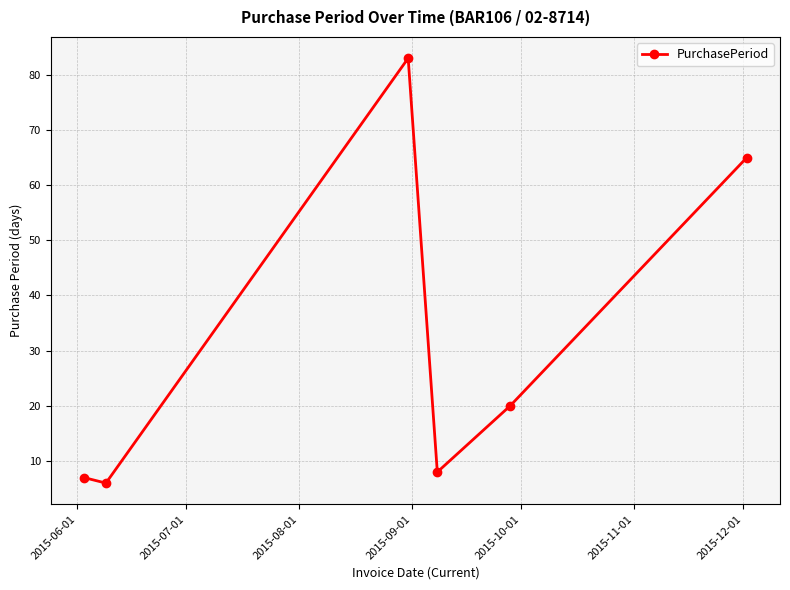

What is the sum of all values?

189